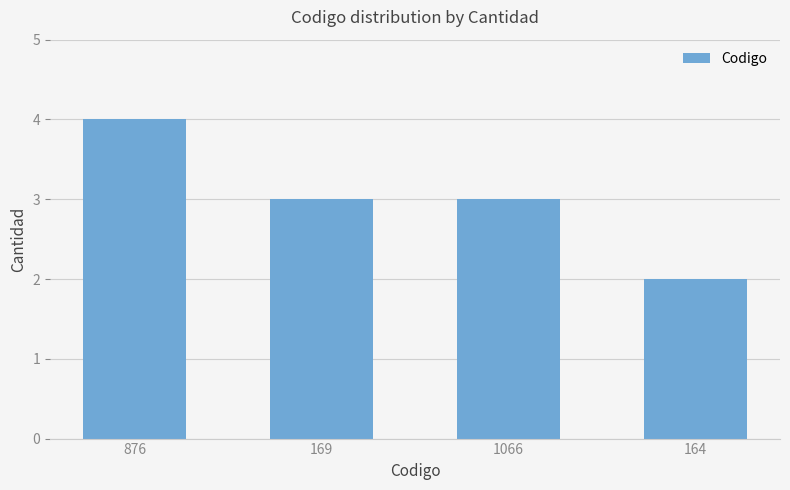

Reading left to right, transcribe all the data shown in this chart.

876=4	169=3	1066=3	164=2